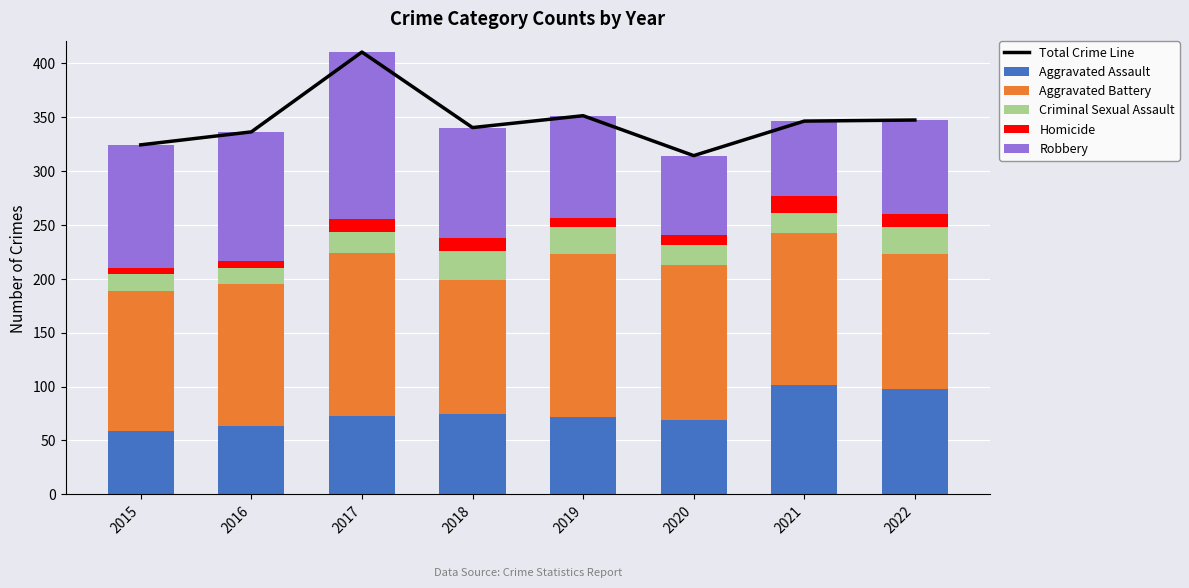

What is the minimum value shown in the chart?

6